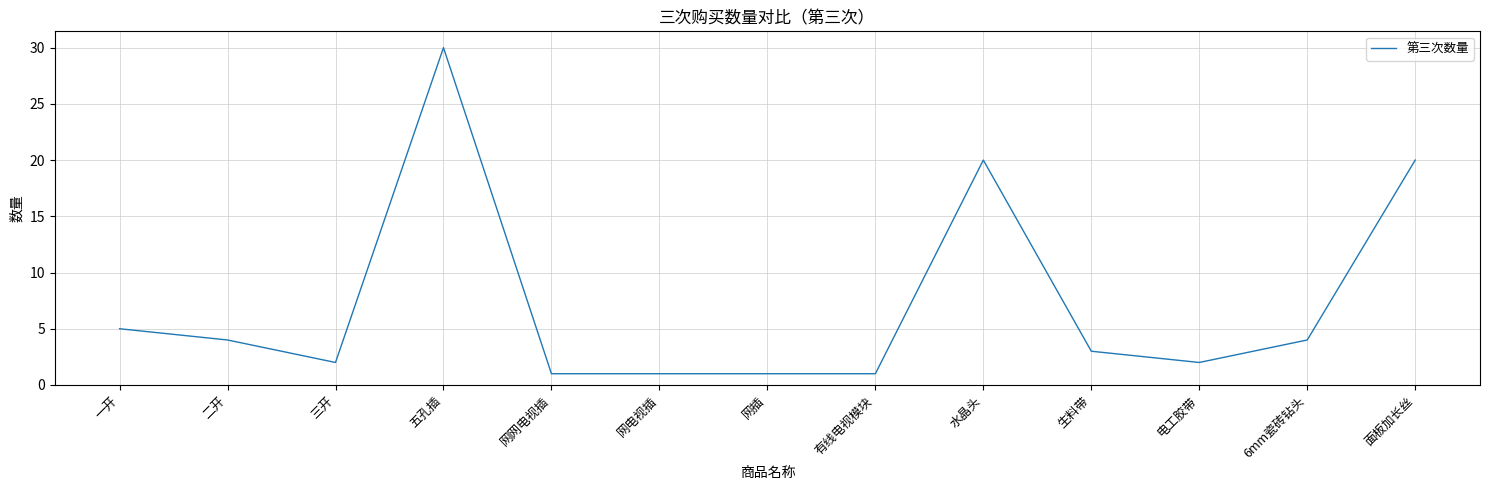

How many lines are shown in the chart?

1